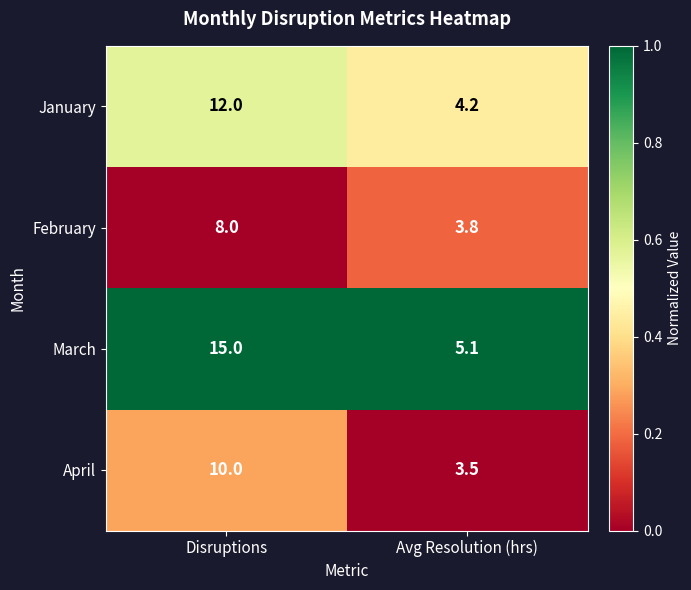

Count the number of categories in the chart.

2